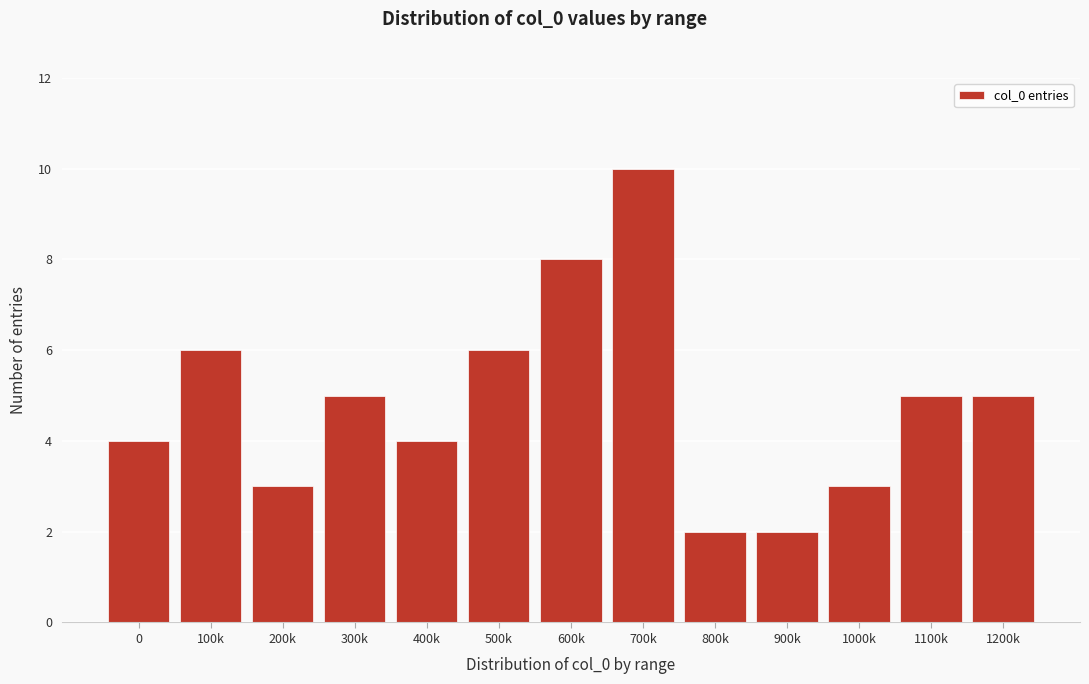

Reading left to right, extract all data points from this chart.

4	6	3	5	4	6	8	10	2	2	3	5	5